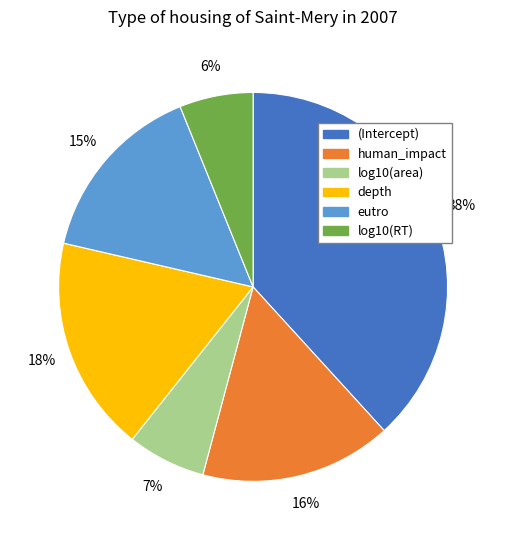

To the nearest percent, what percentage of the pie is (Intercept)?

38%